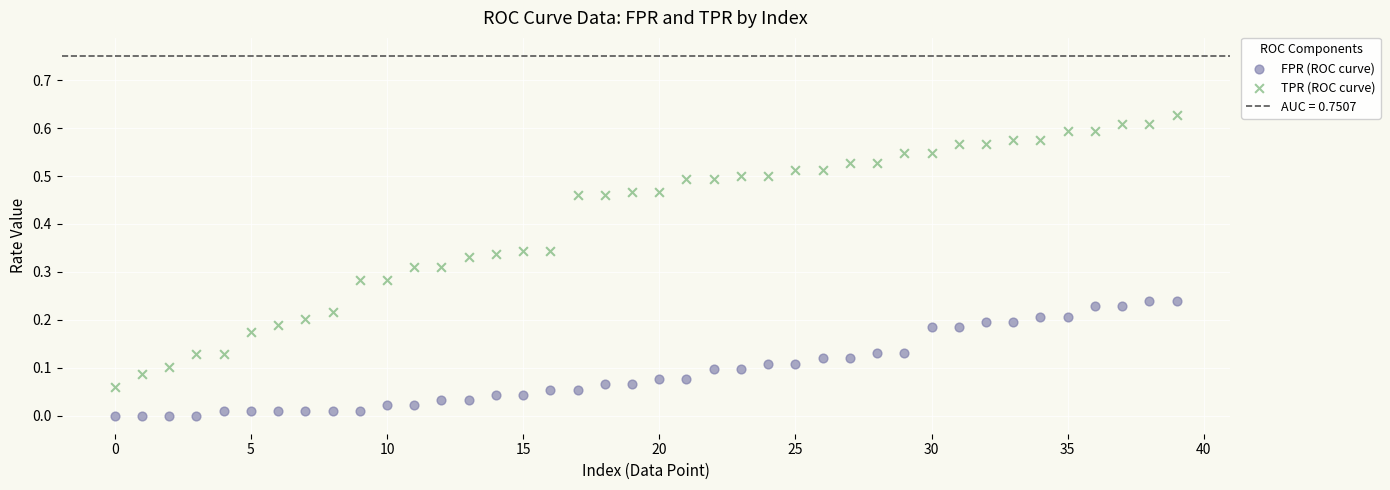

Which series reaches the minimum Y coordinate?

FPR (ROC curve)